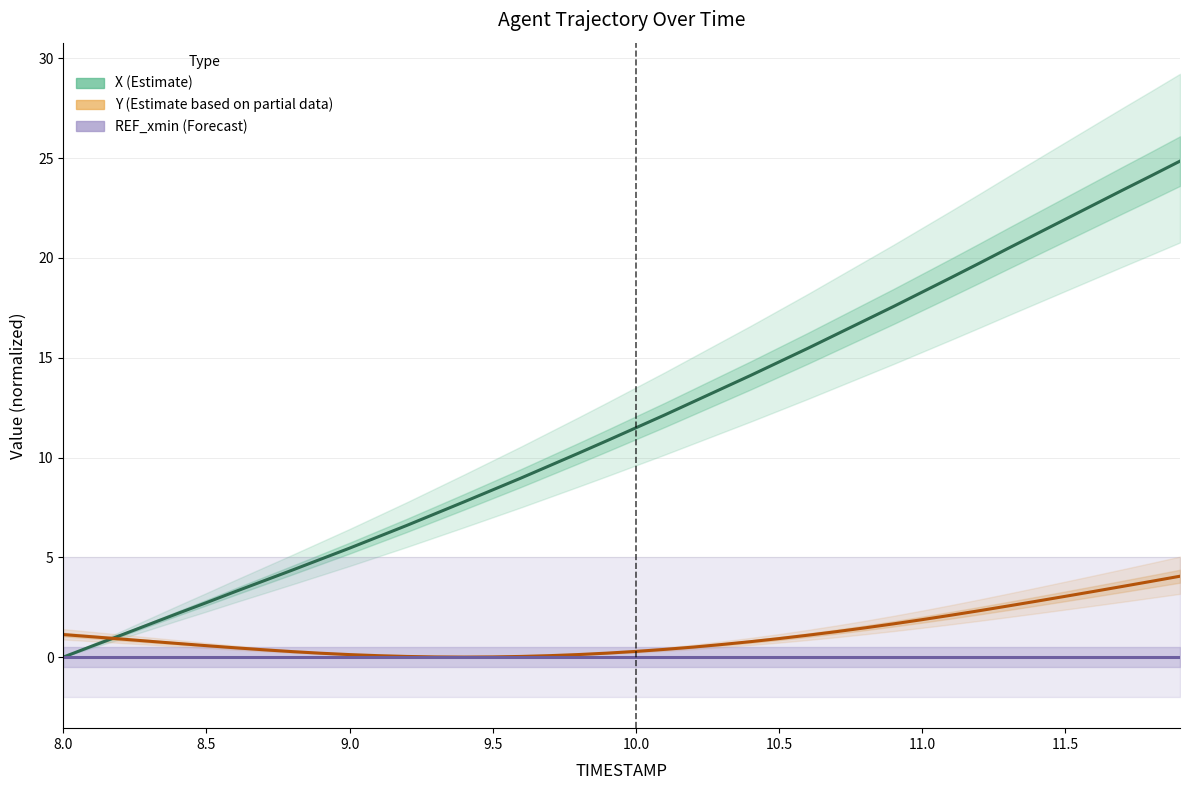

At how many categories does at least one series exceed 2?

36